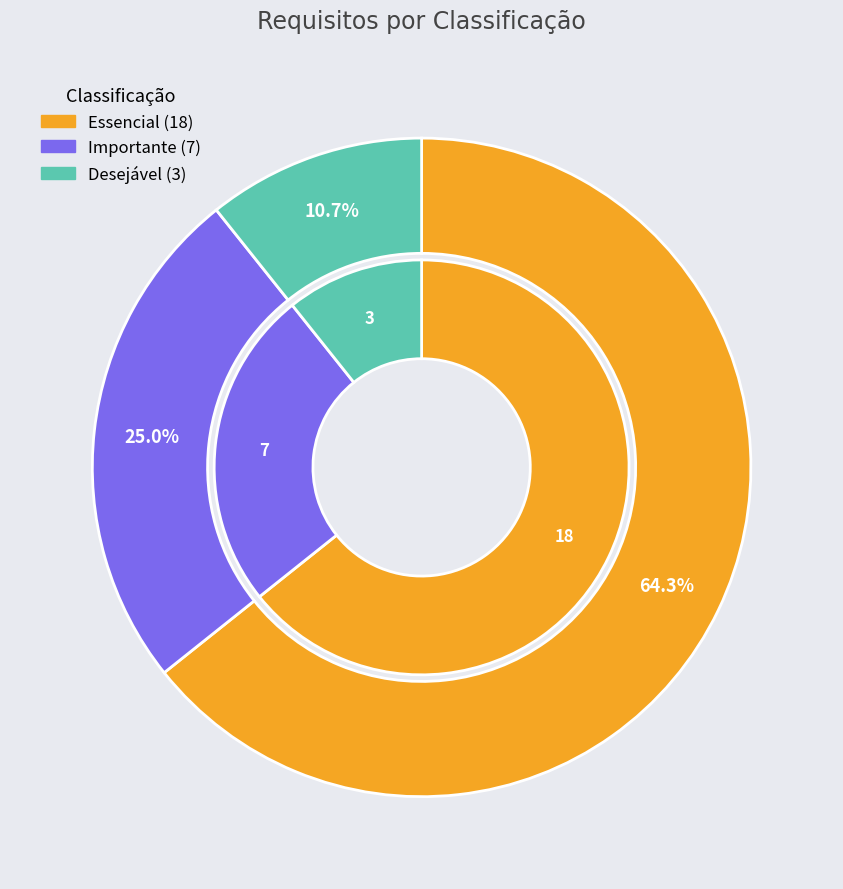

Does Desejável represent more than half of the total?

No